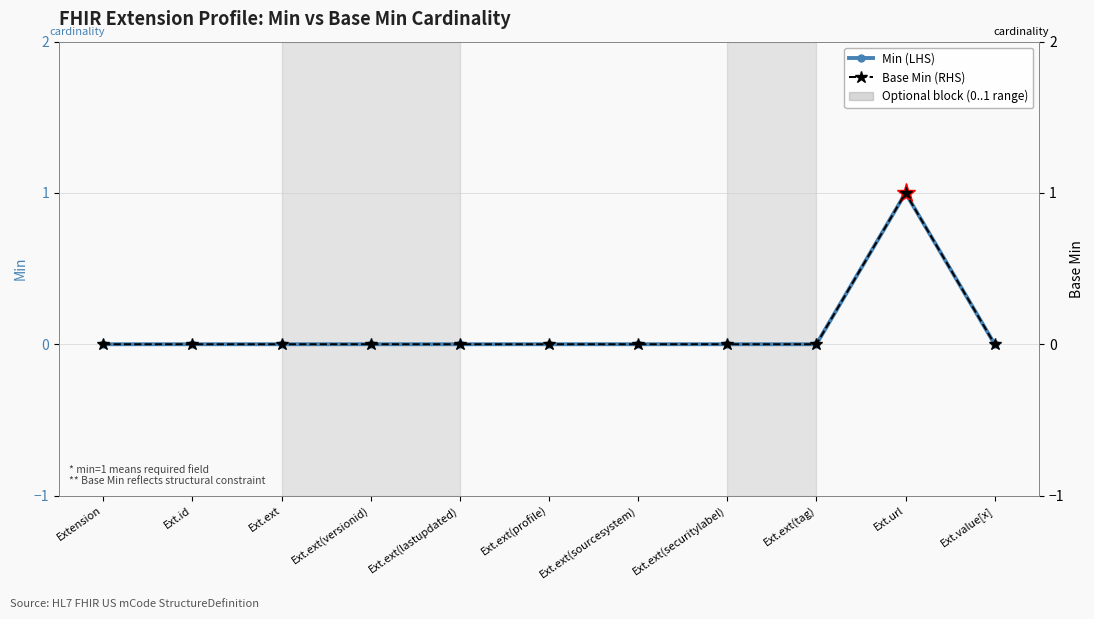

Rank the series at Ext.ext(profile) from highest to lowest value.

Min (LHS), Base Min (RHS)